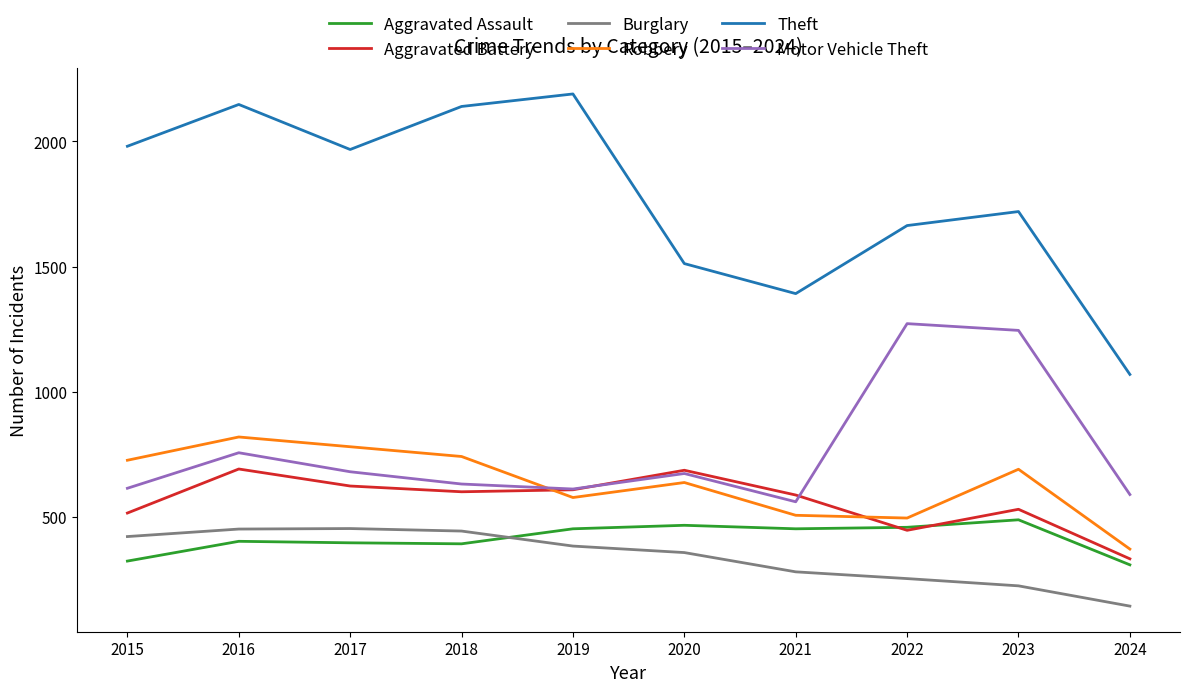

In Motor Vehicle Theft, how many points are lower than both neighbors (excluding endpoints)?

2